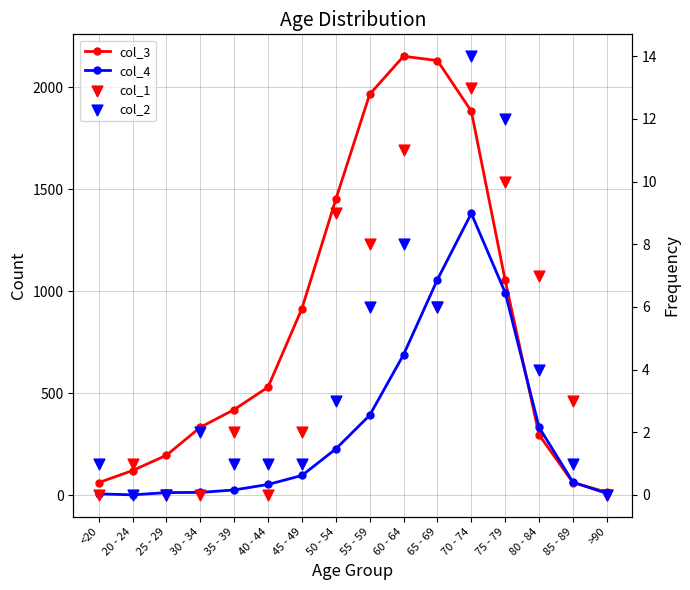

Which series has the largest Y range (max minus min)?

col_3